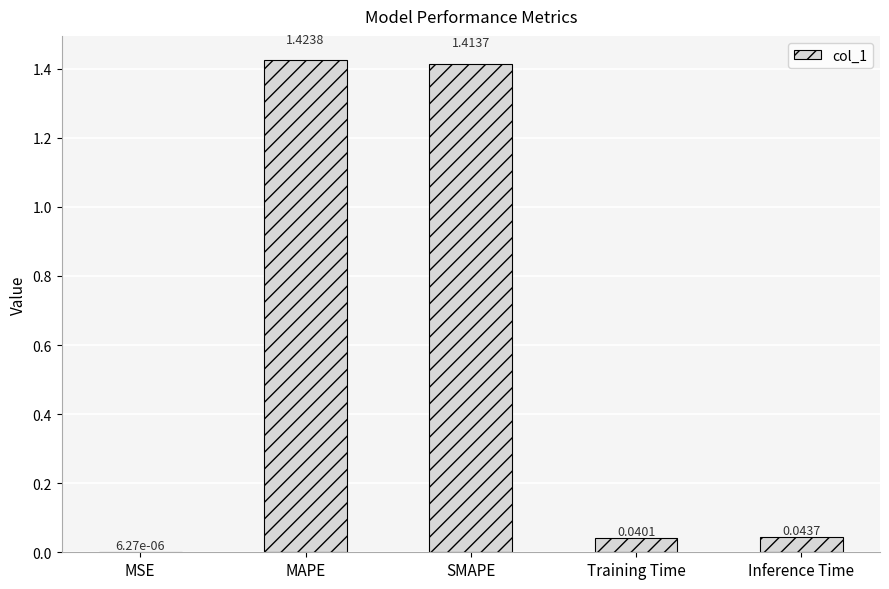

Where is the data nearest to the value 0?

MSE